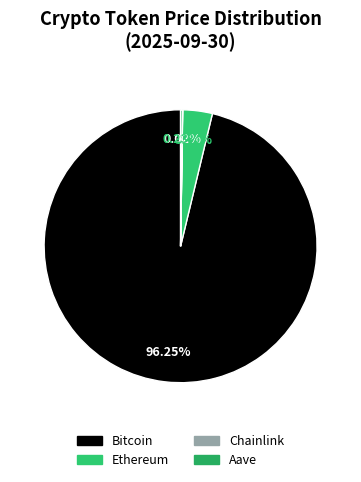

What is the total percentage of Chainlink and Bitcoin?

96.3%